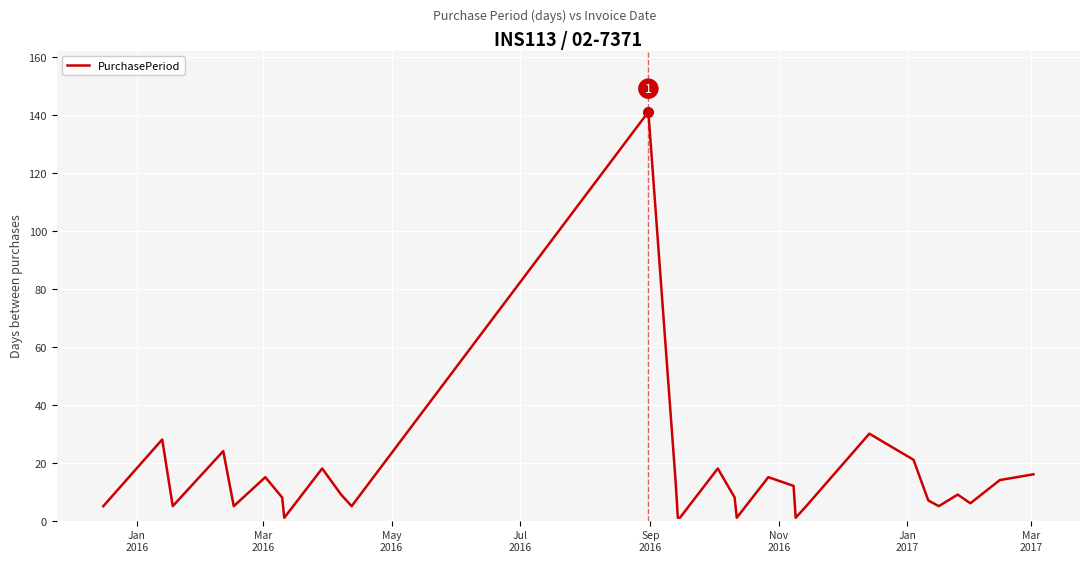

What is the average value?

15